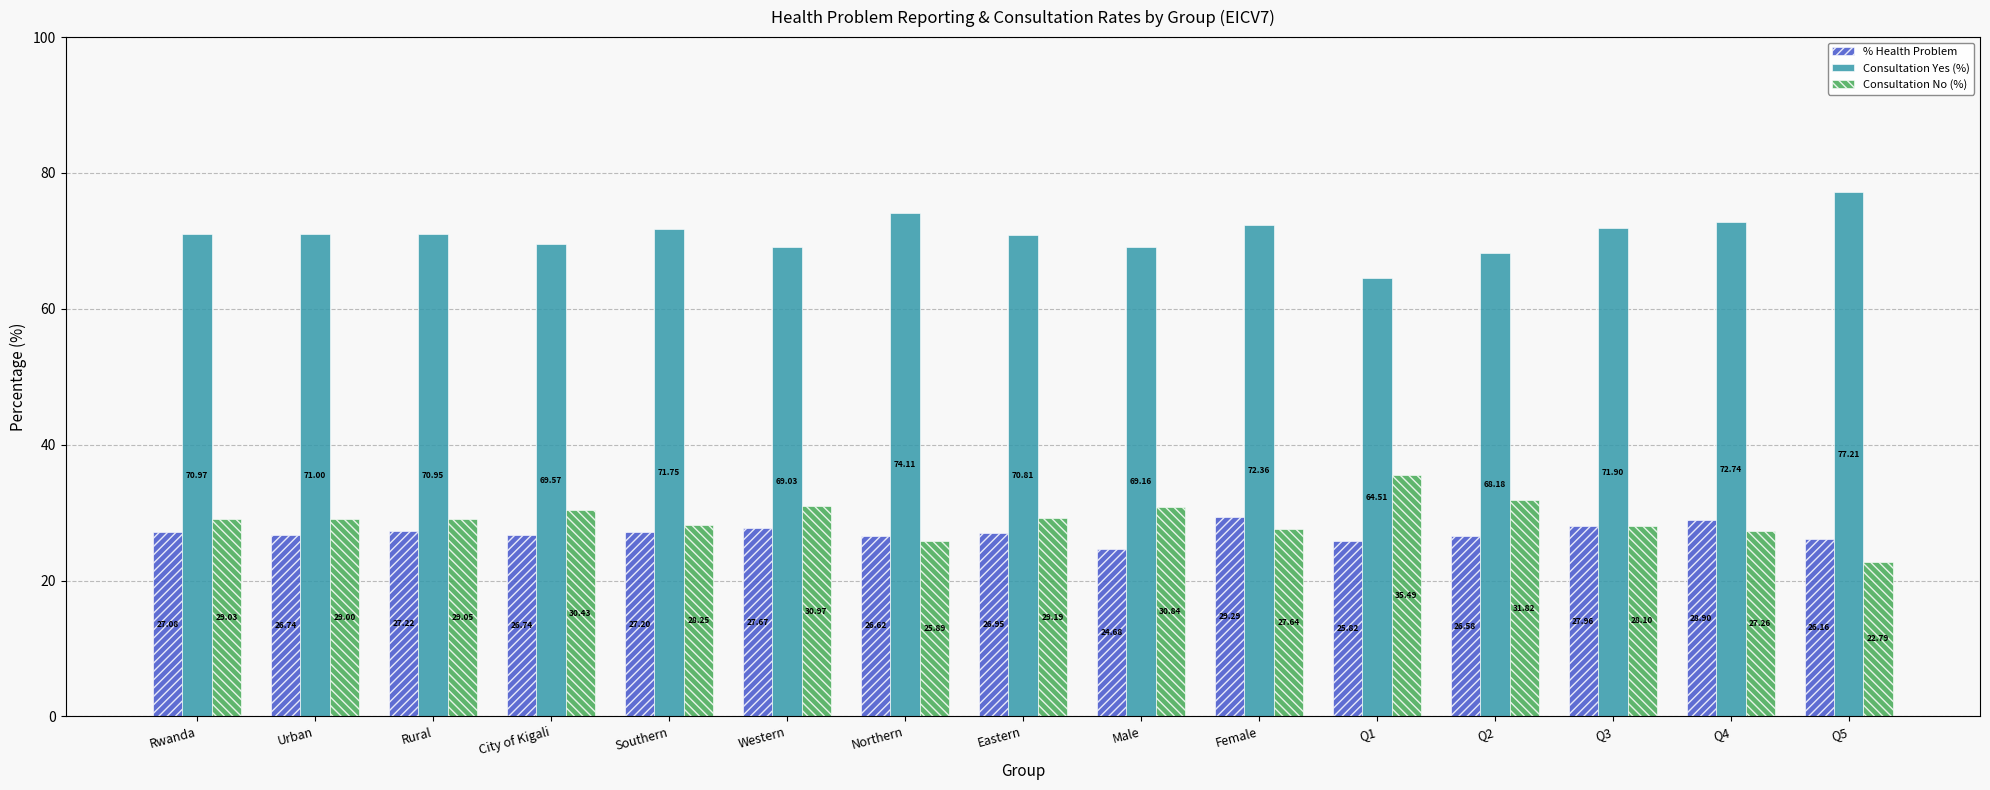

What is the total value across all series at Male?

124.7